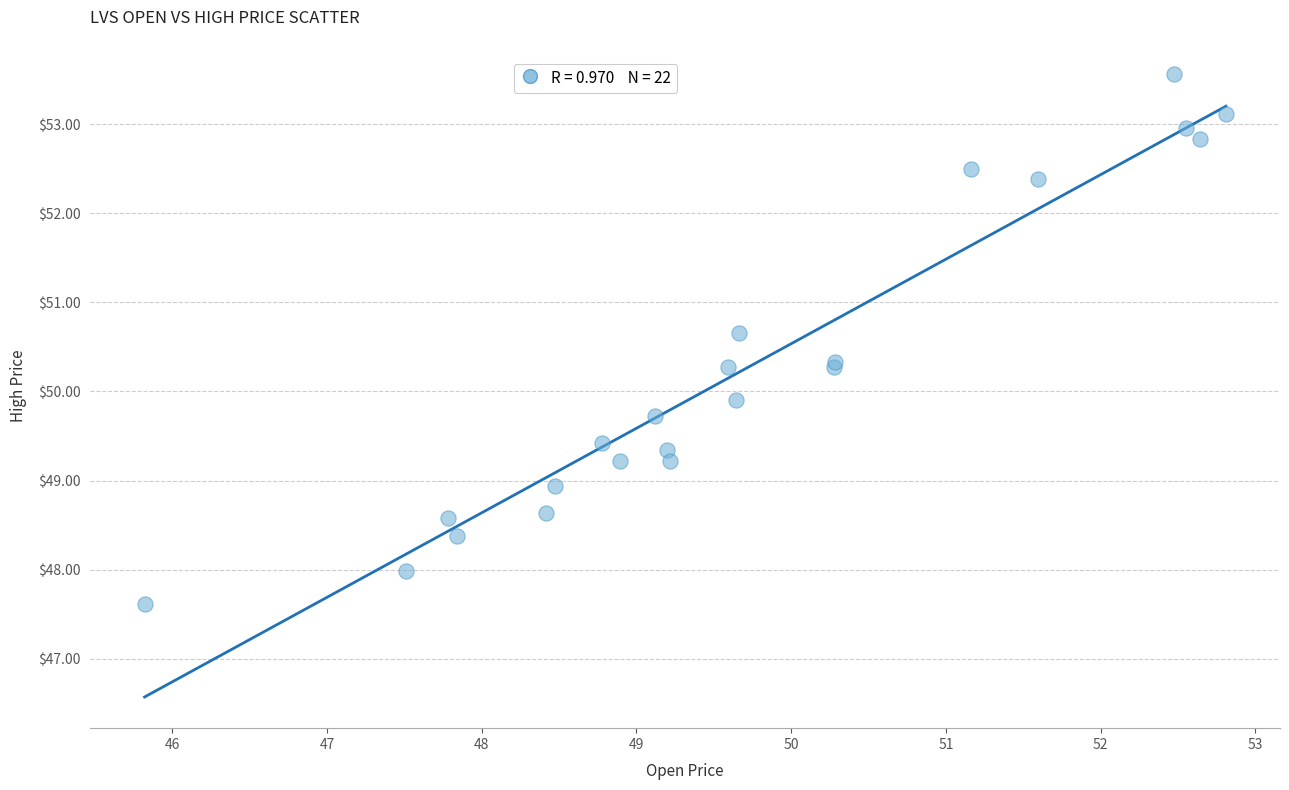

What Y value in the scatter plot is closest to 50?

49.9